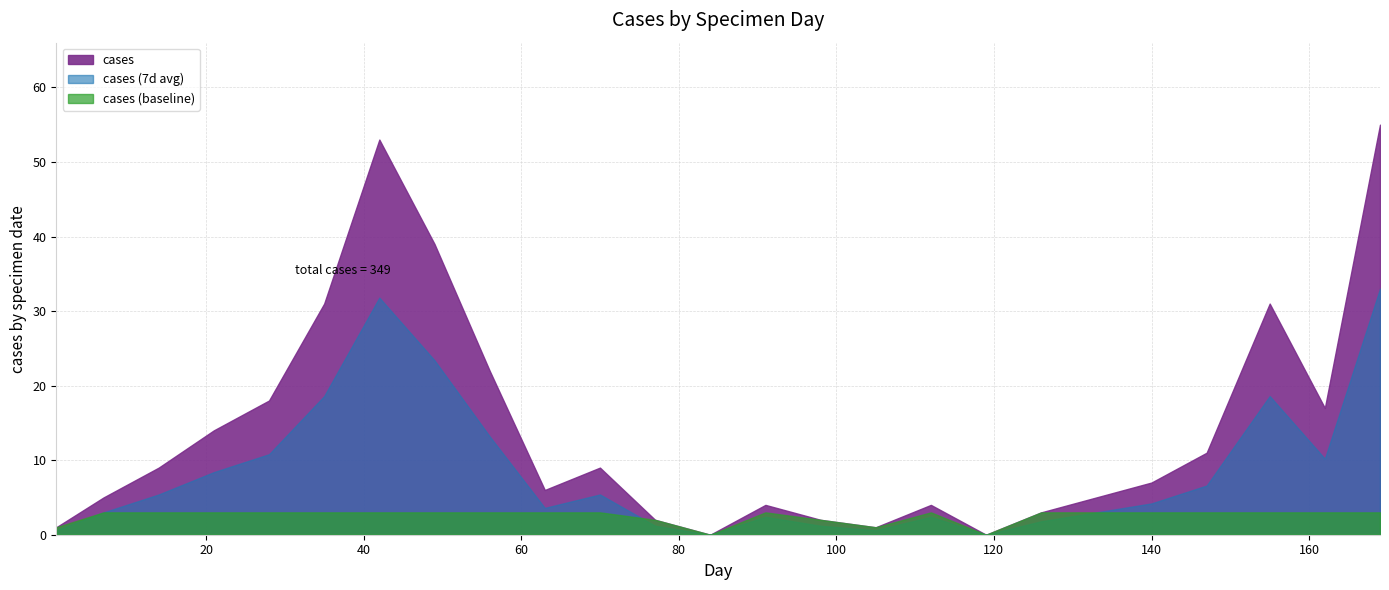

Where is the first local minimum?

63